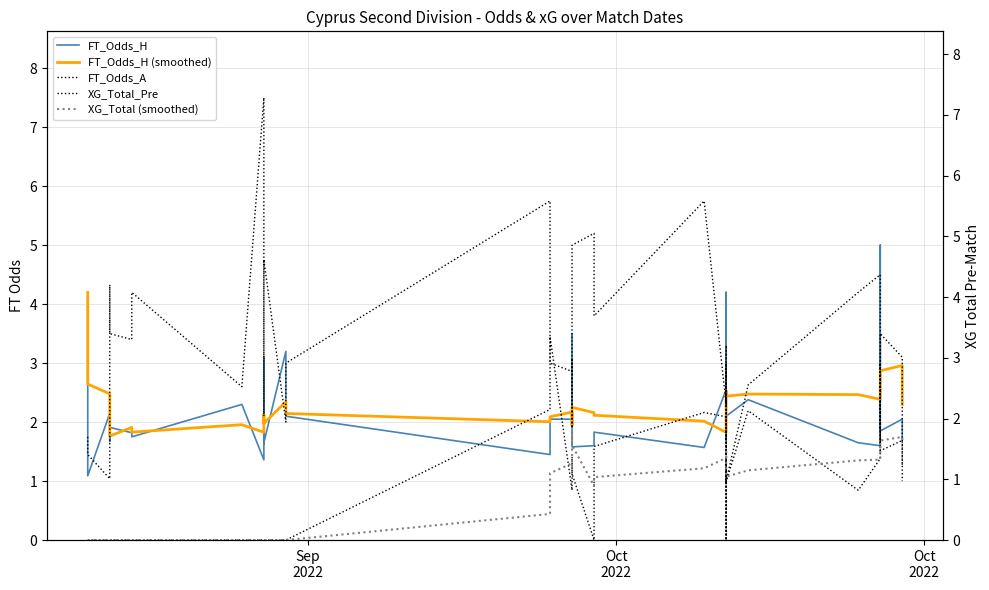

How many times do XG_Total (smoothed) and FT_Odds_A cross each other?

5